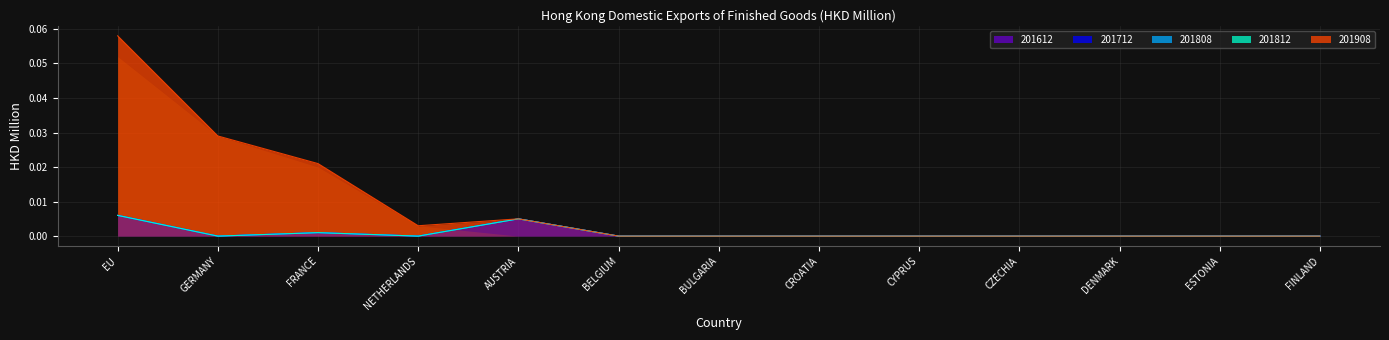

Reading right to left, what are all the values shown in this chart?

201612: 0.0	0.0	0.0	0.0	0.0	0.0	0.0	0.0	0.0	0.0	0.0	0.0	0.0
201712: 0.0	0.0	0.0	0.0	0.0	0.0	0.0	0.0	0.0	0.0	0.0	0.0	0.0
201808: 0.0	0.0	0.0	0.0	0.0	0.0	0.0	0.0	0.0	0.0	0.0	0.0	0.0
201812: 0.0	0.0	0.0	0.0	0.0	0.0	0.0	0.0	0.0	0.0	0.0	0.0	0.0
201908: 0.0	0.0	0.0	0.0	0.0	0.0	0.0	0.0	0.0	0.0	0.0	0.0	0.1